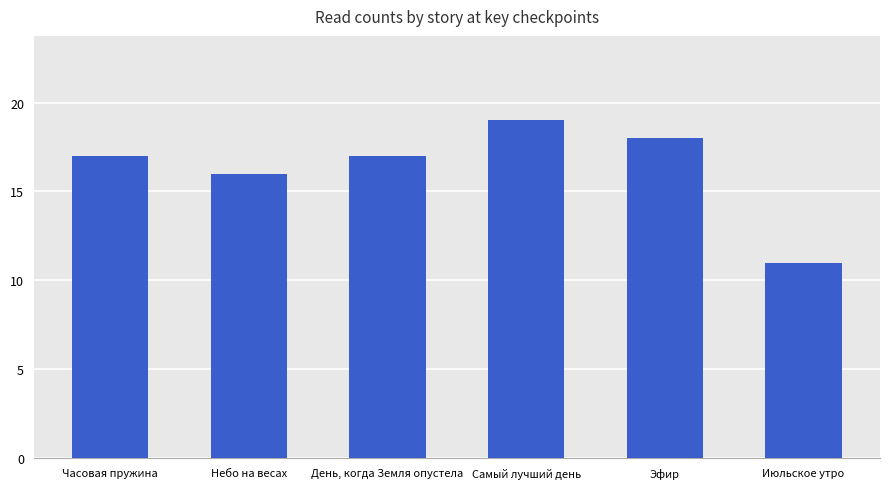

What is the change in value from Часовая пружина to Июльское утро?

-6